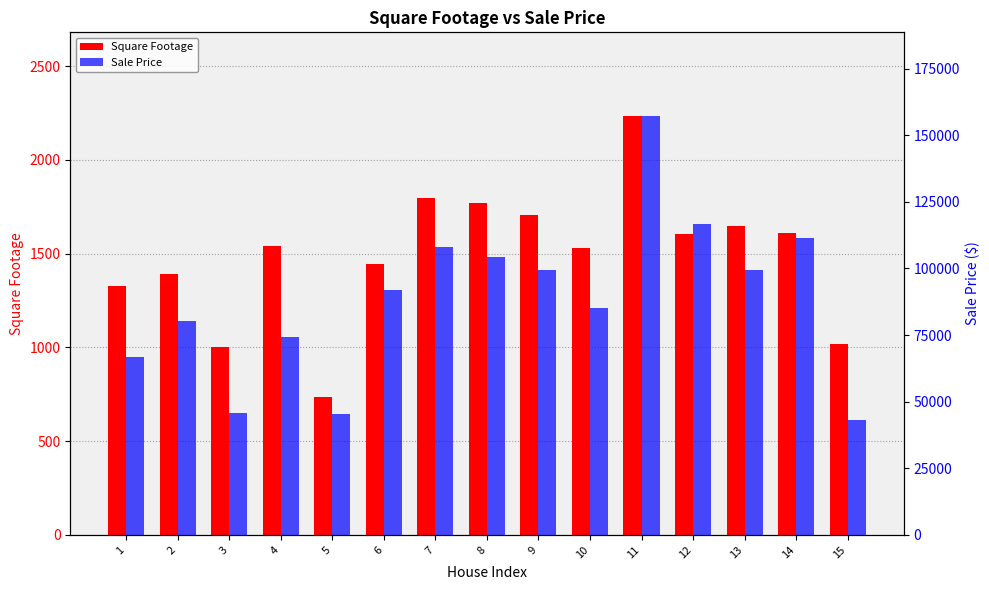

Is the value of Square Footage at 15 greater than the value of Sale Price at 4?

No